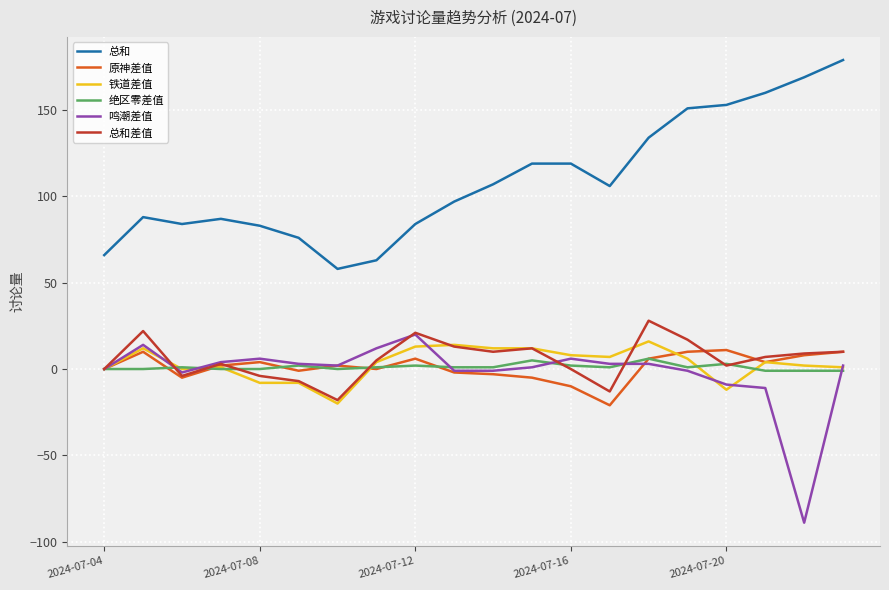

What is the minimum value for 总和?

58